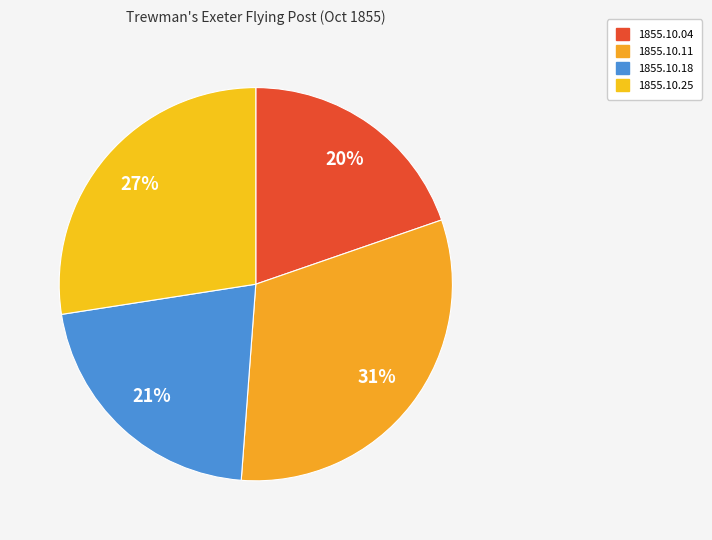

Is 1855.10.25 the majority of the pie?

No